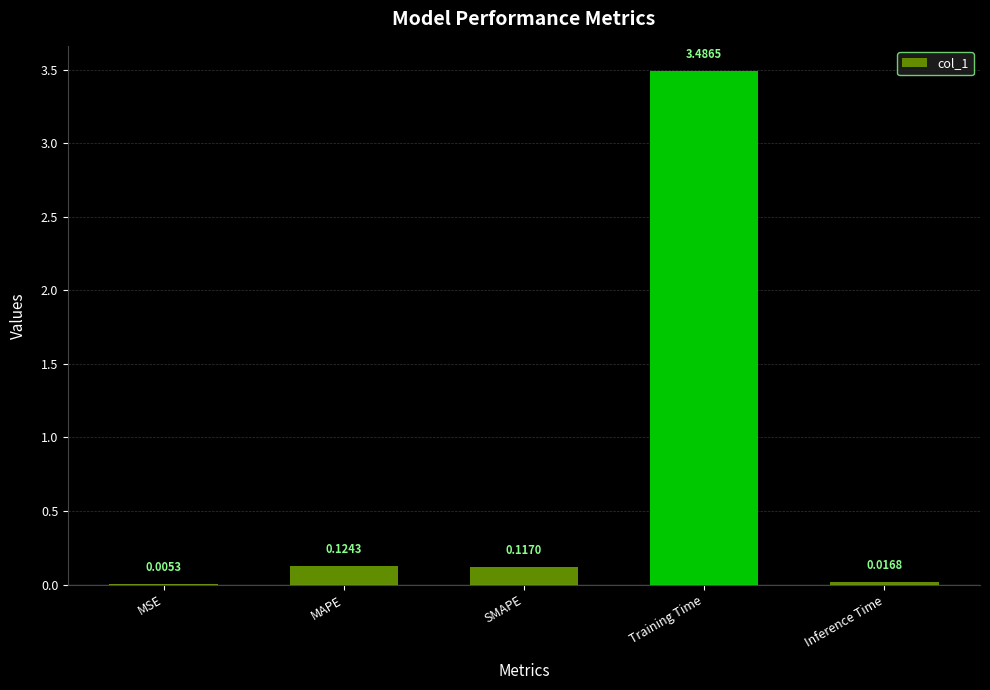

What is the change in value from SMAPE to Training Time?

+3.4